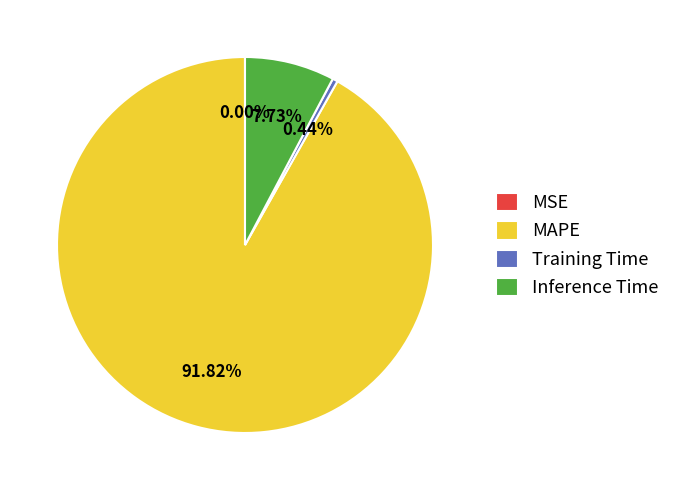

Is the sum of Inference Time and Training Time greater than half?

No